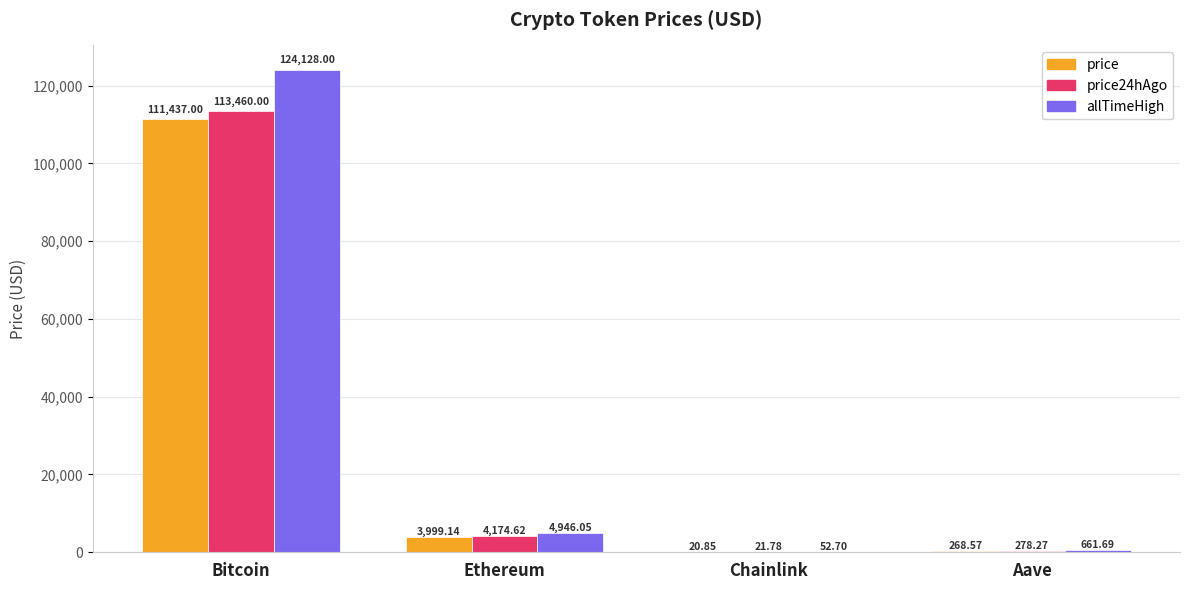

Which category has the highest value across all series?

Bitcoin